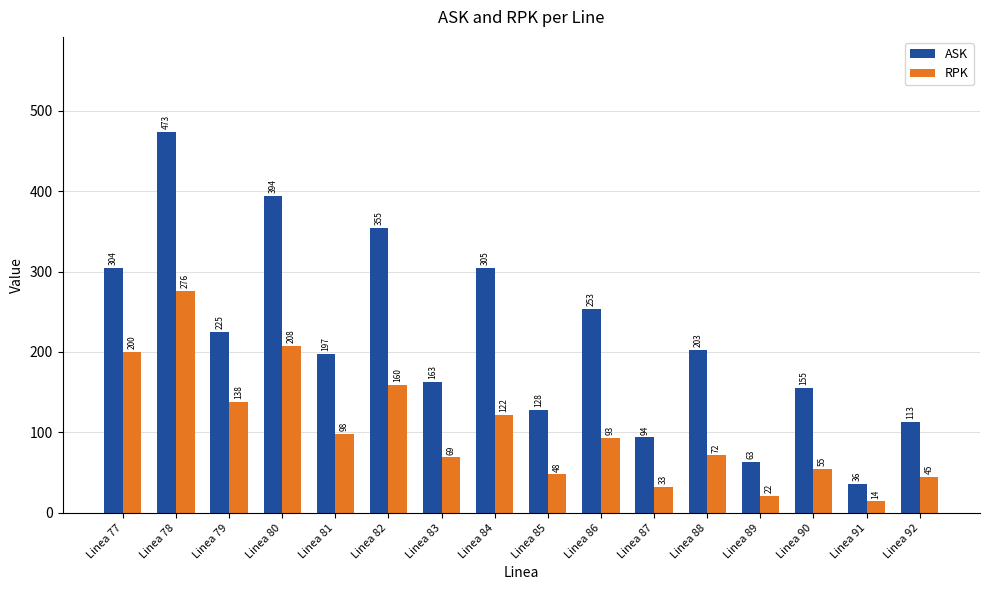

What is the difference between the highest and lowest values at Linea 91?

22.0